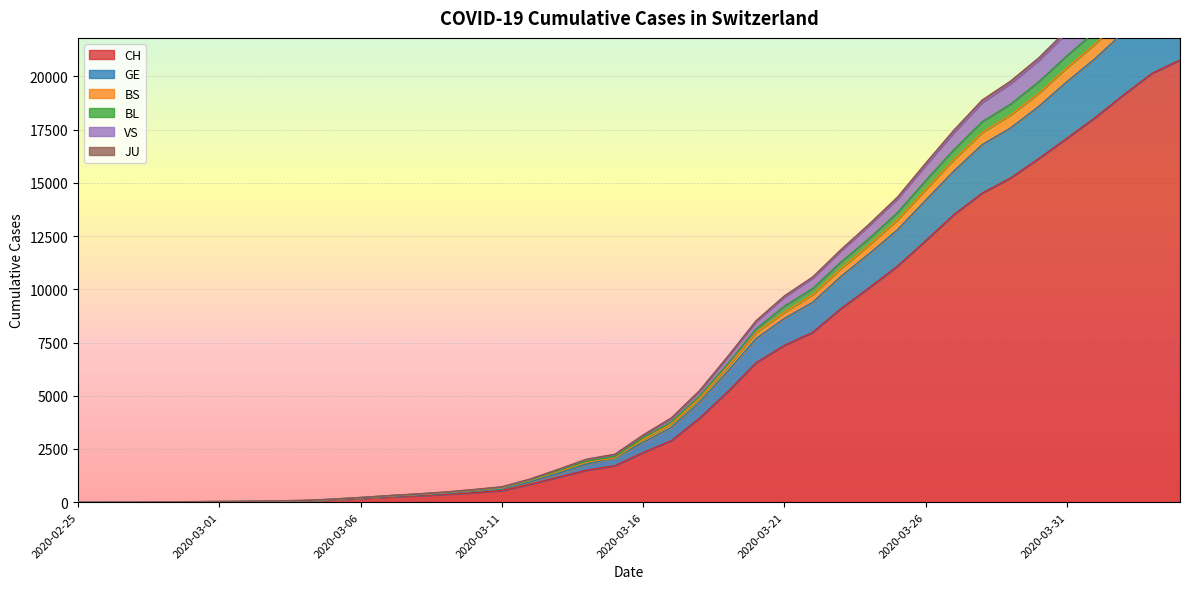

How many lines are shown in the chart?

6